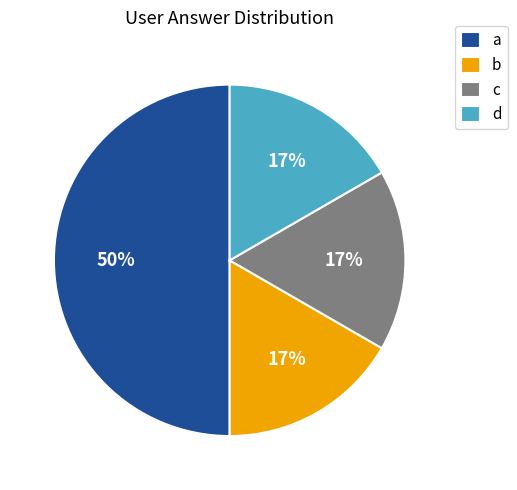

To the nearest percent, what is the average slice percentage?

25%